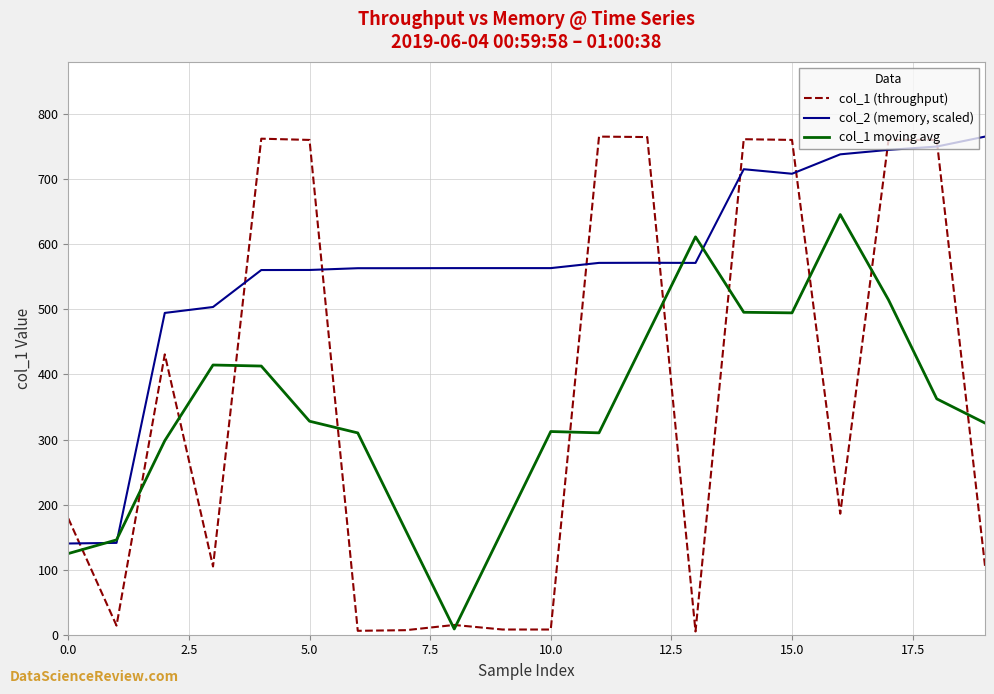

How many intersections are there between col_1 (throughput) and col_2 (memory, scaled)?

9